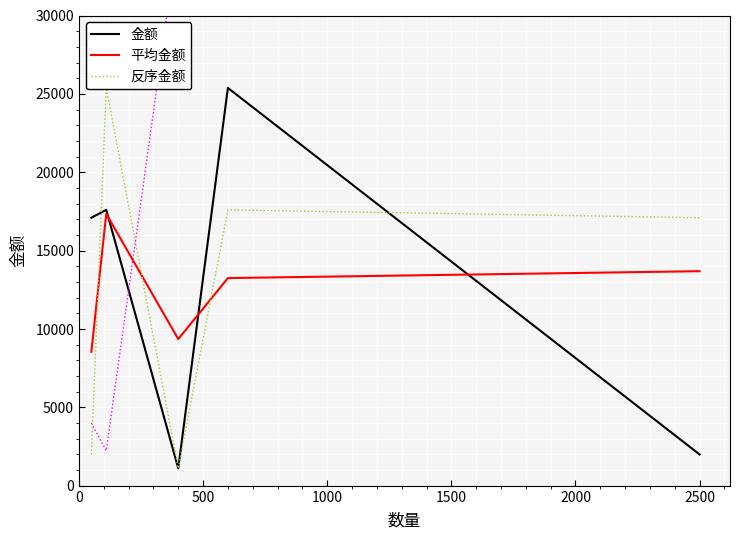

What is the minimum value for 金额?

1120